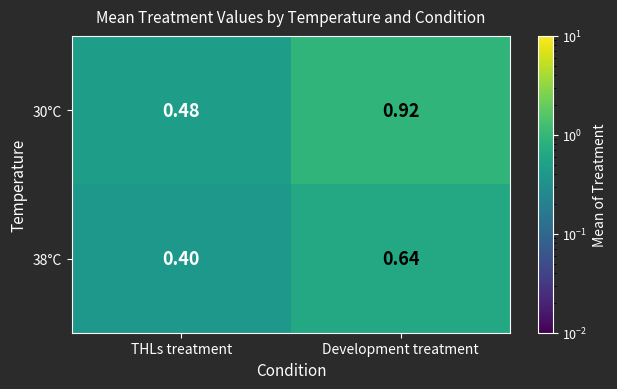

Which category has the lowest value across all series?

THLs treatment